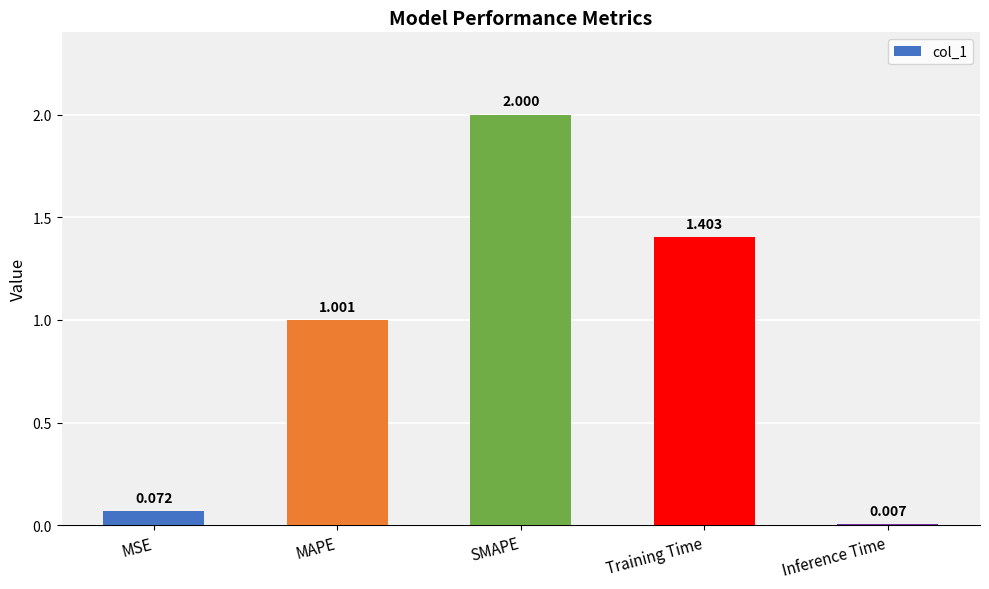

Rank the categories by value from lowest to highest.

Inference Time, MSE, MAPE, Training Time, SMAPE